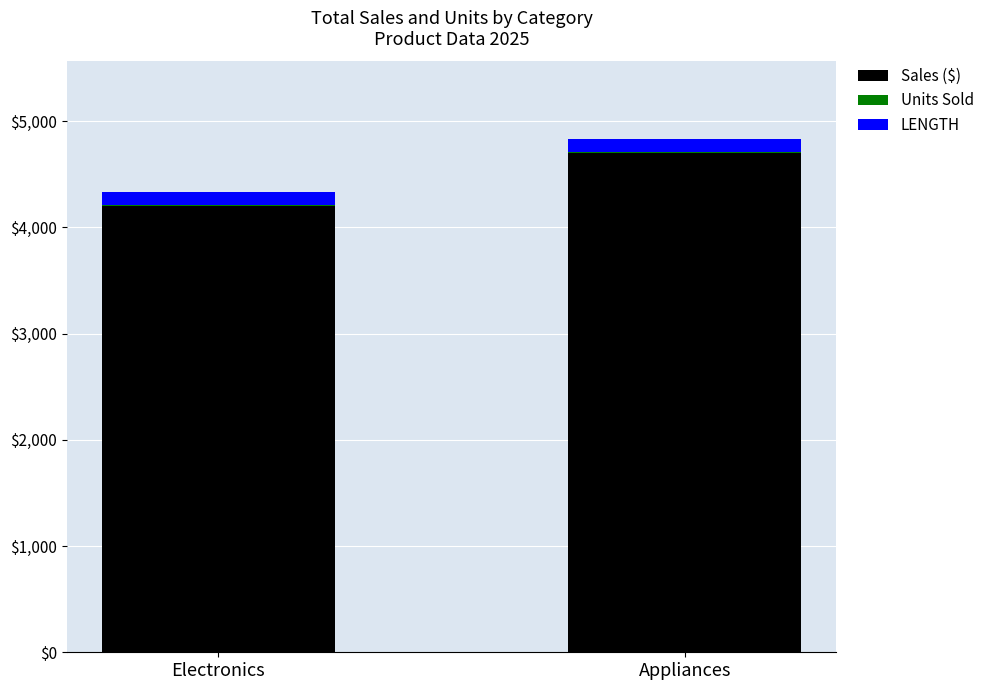

At which category is the sum across all series the highest?

Appliances